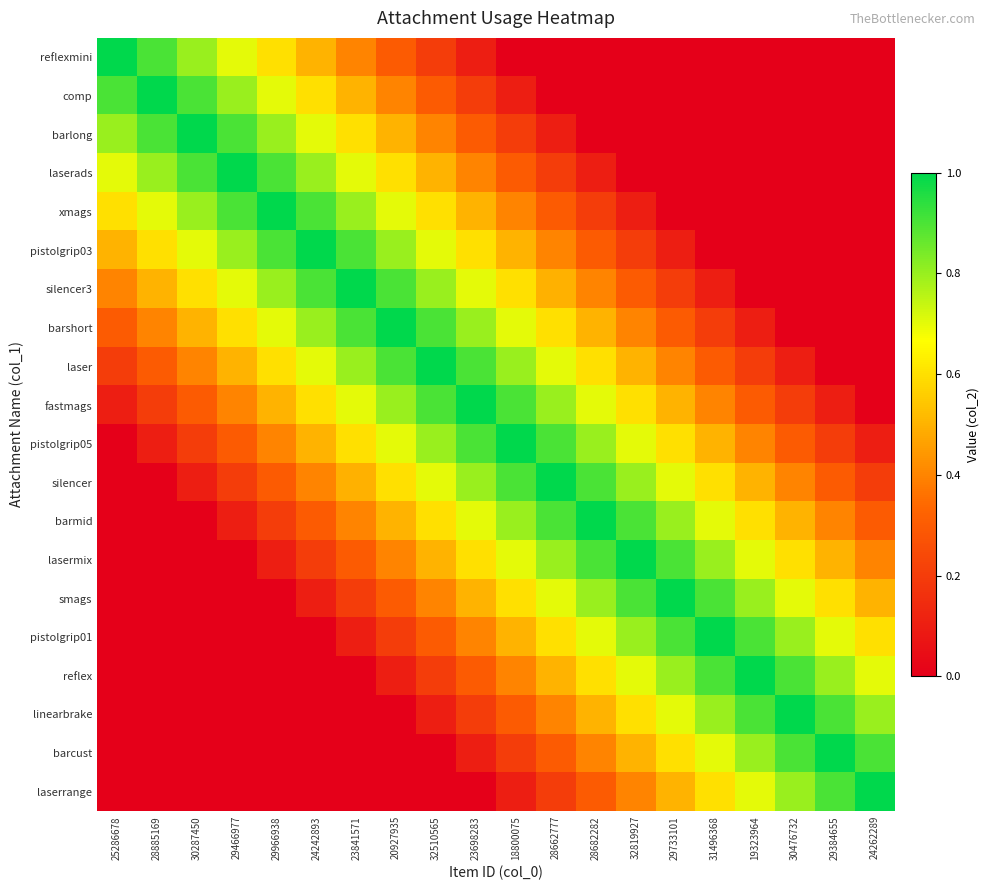

Rank the series by their maximum value, from lowest to highest.

reflexmini, comp, barlong, laserads, xmags, pistolgrip03, silencer3, barshort, laser, fastmags, pistolgrip05, silencer, barmid, lasermix, smags, pistolgrip01, reflex, linearbrake, barcust, laserrange